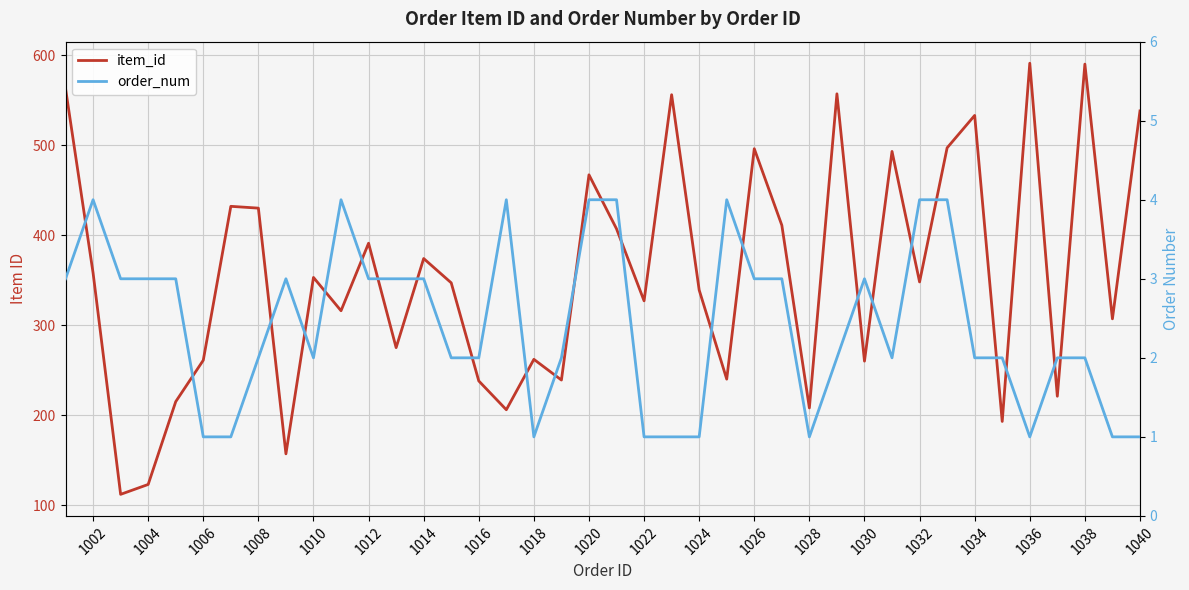

True or false: order_num and item_id intersect in this chart.

False